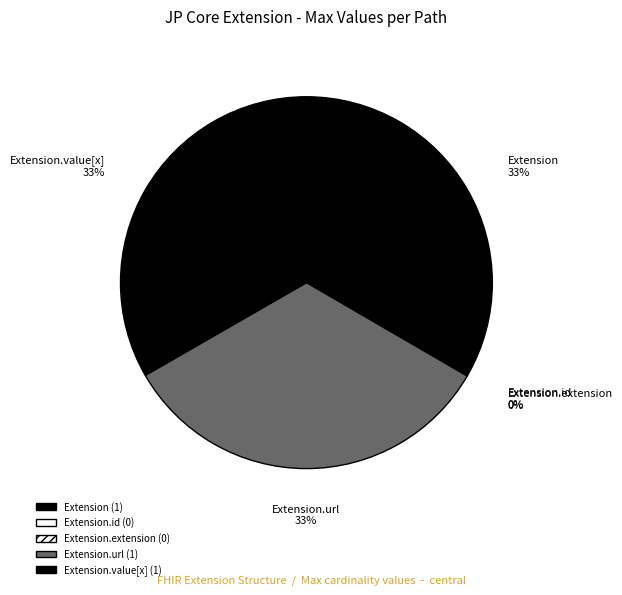

To the nearest percent, what is the average slice percentage?

20%